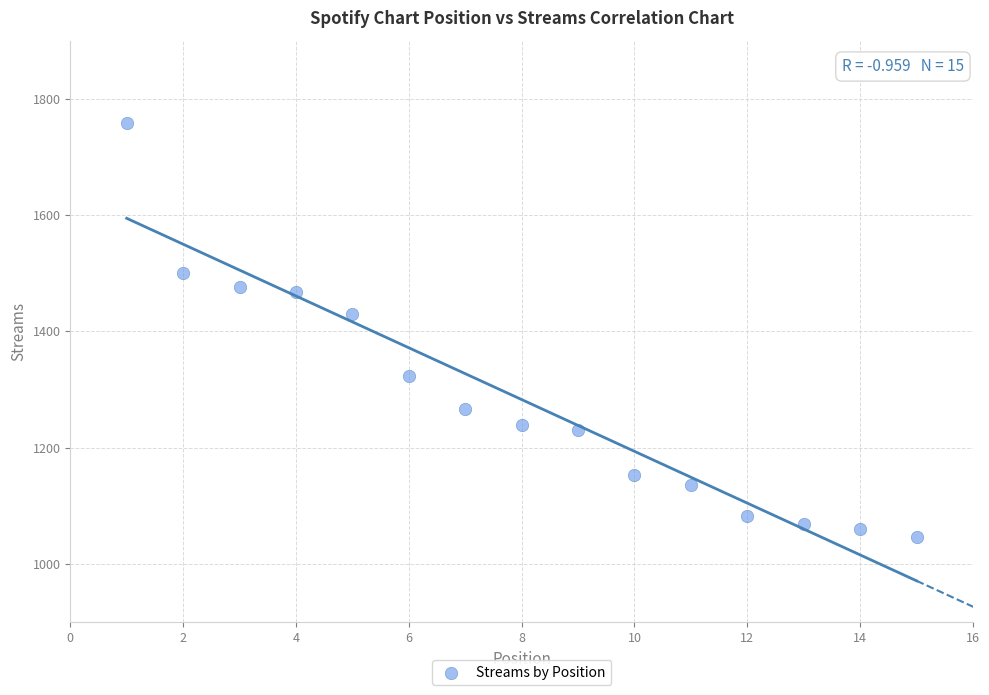

What is the range of X values (max minus min)?

14